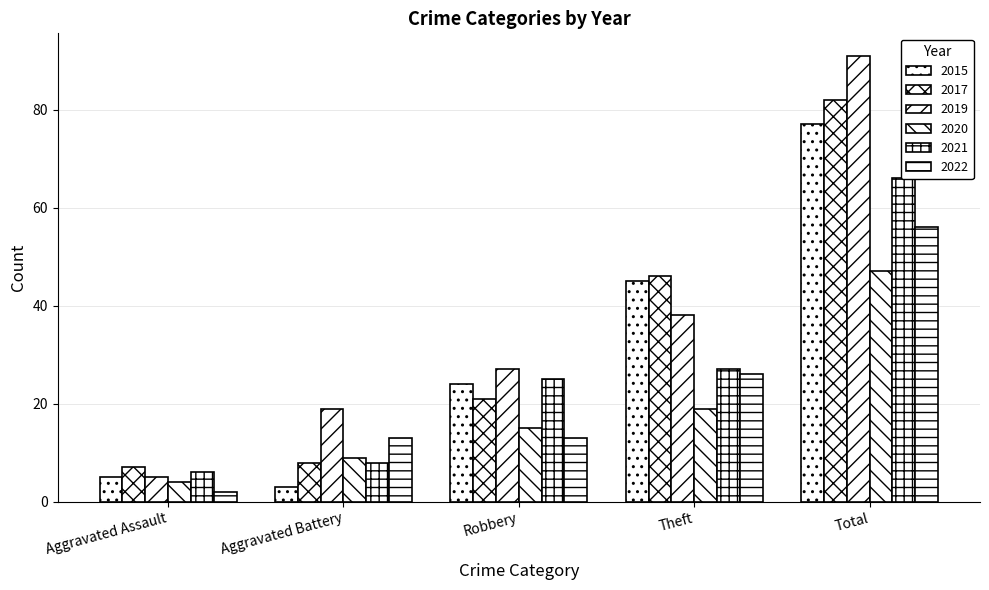

Which has a higher value, Total or Aggravated Battery?

Total